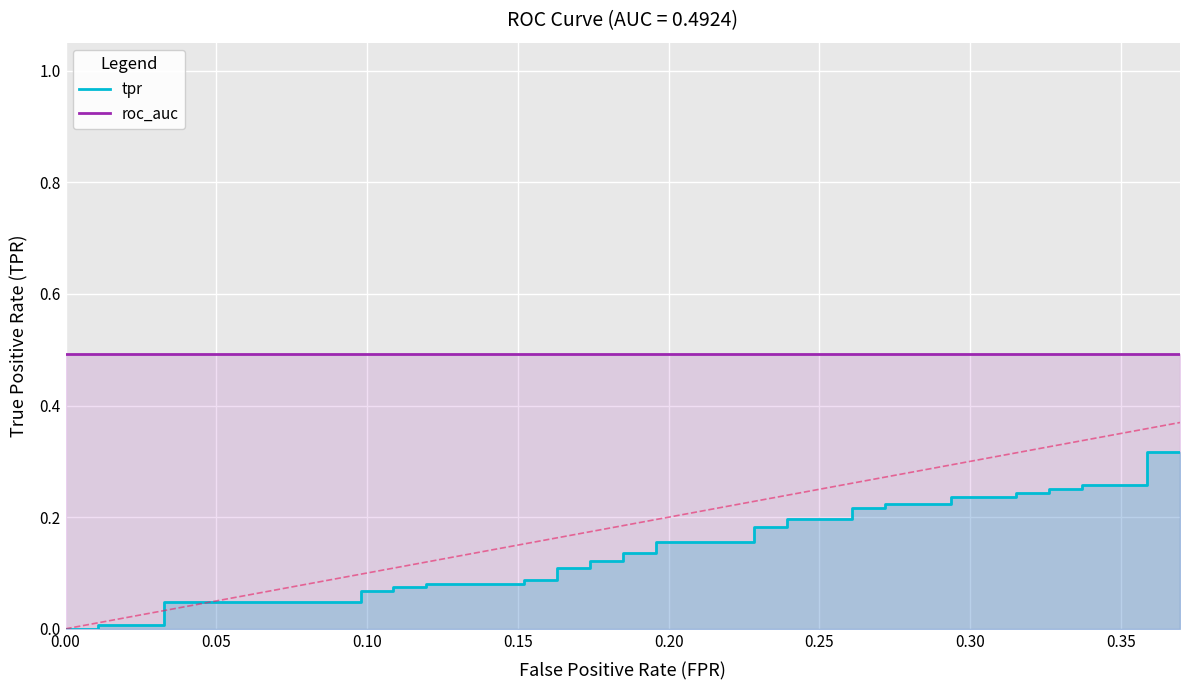

Count the number of data series in this chart.

2